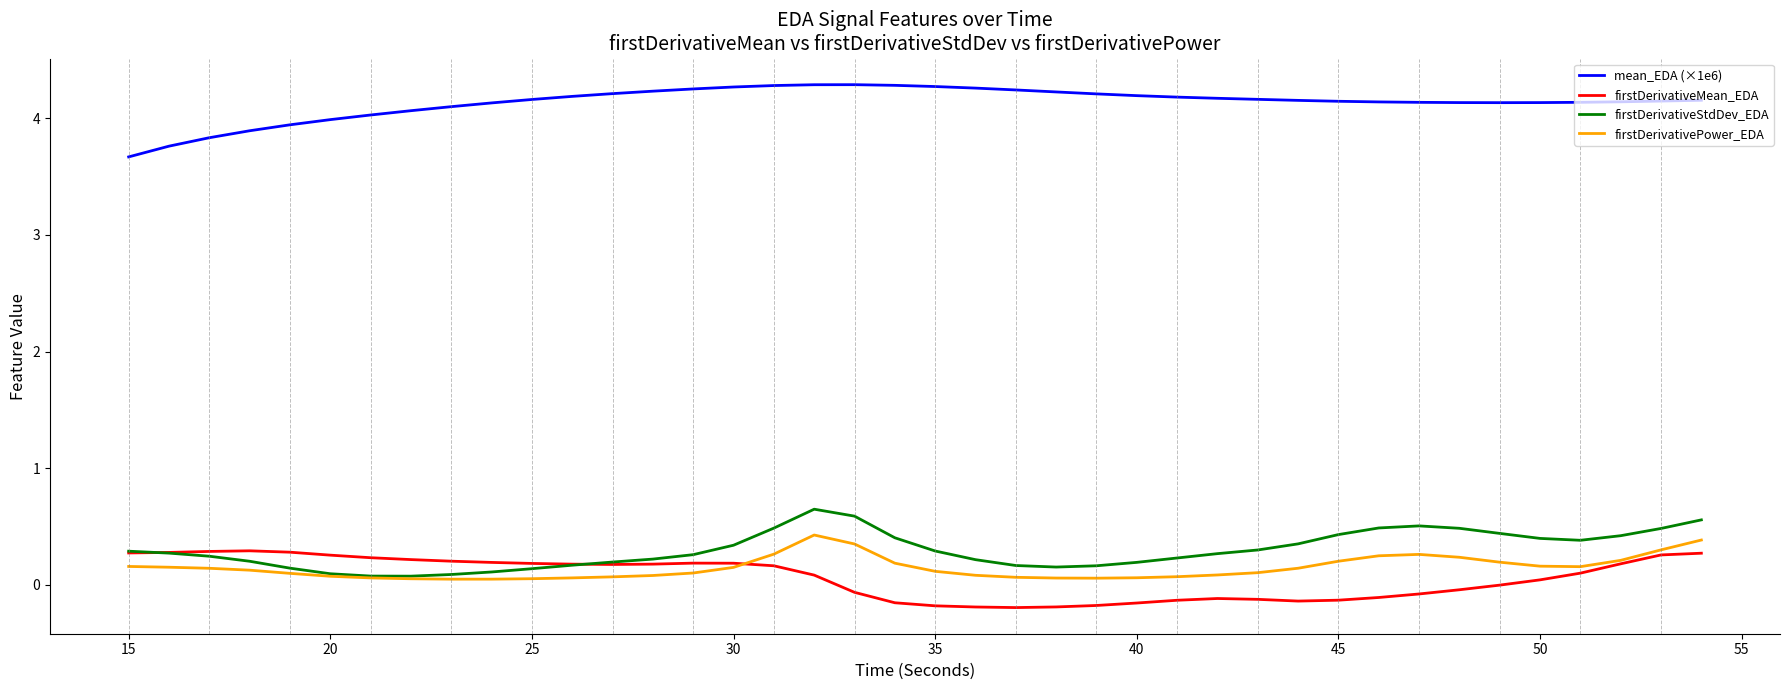

True or false: firstDerivativeStdDev_EDA and mean_EDA (×1e6) cross at least once.

False